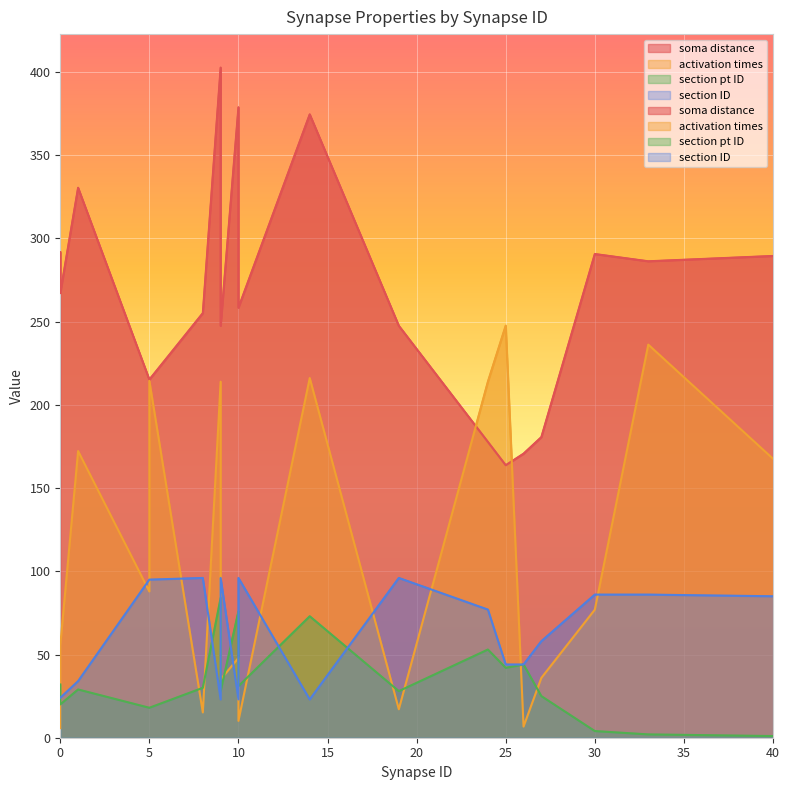

True or false: soma distance and section ID intersect in this chart.

False